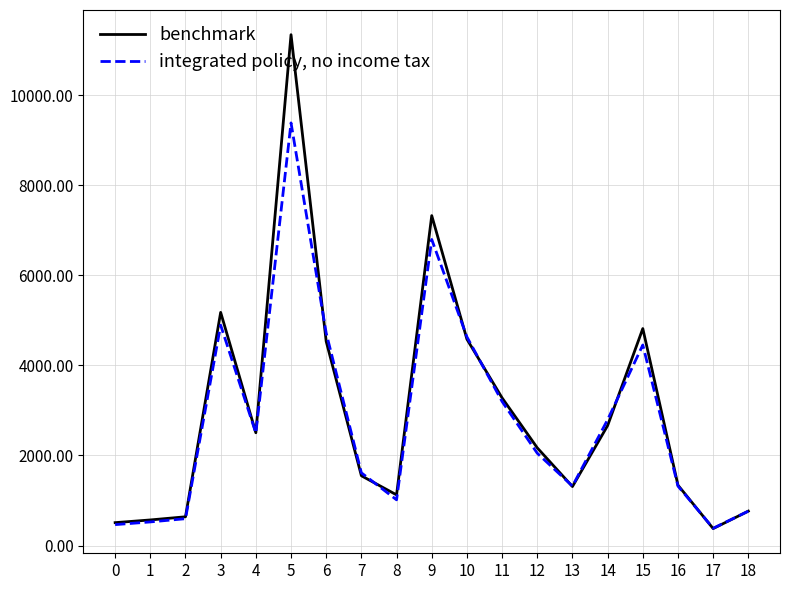

How many lines are shown in the chart?

2